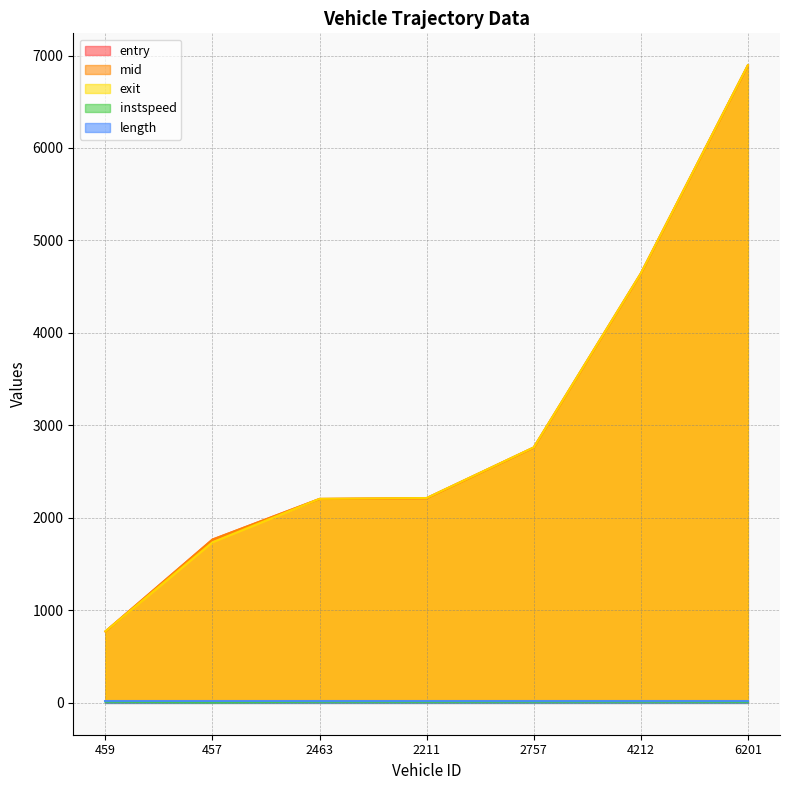

Which series changed the most between 457 and 4212?

exit